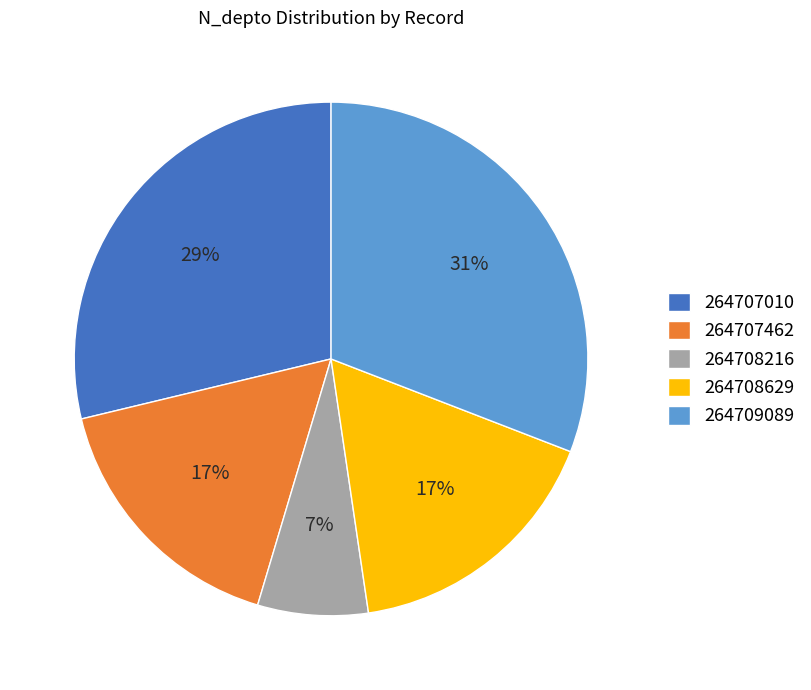

Is the sum of 264709089 and 264707462 greater than half?

No